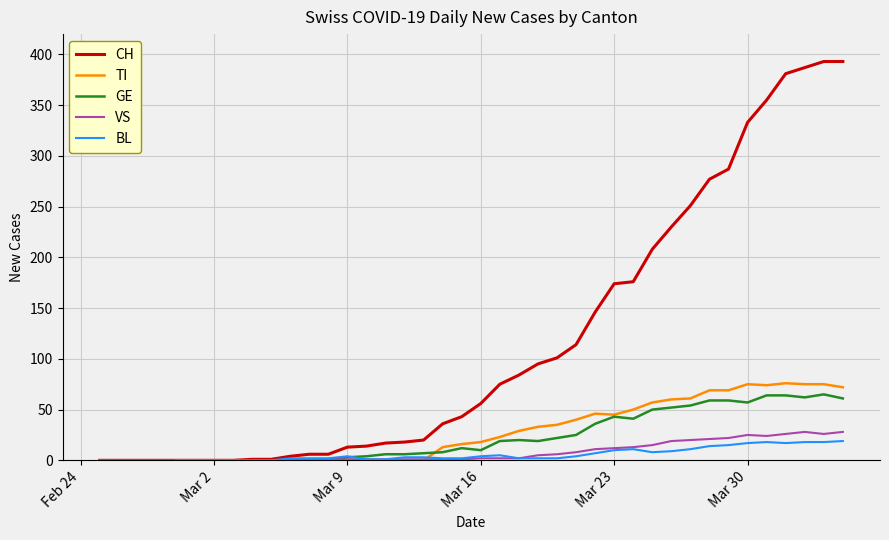

What is the highest value of the TI series?

76